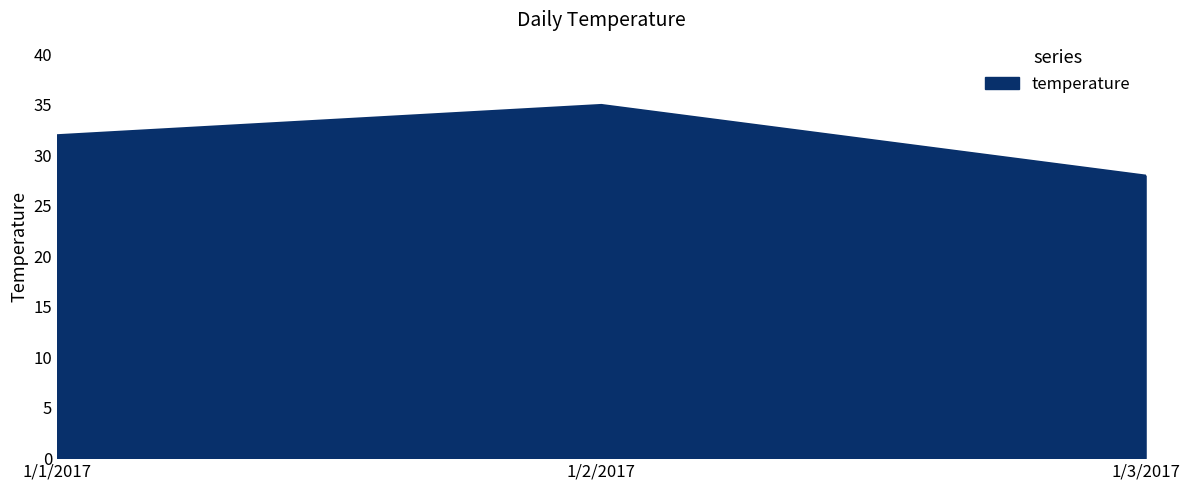

Between 1/1/2017 and 1/2/2017, which is larger?

1/2/2017